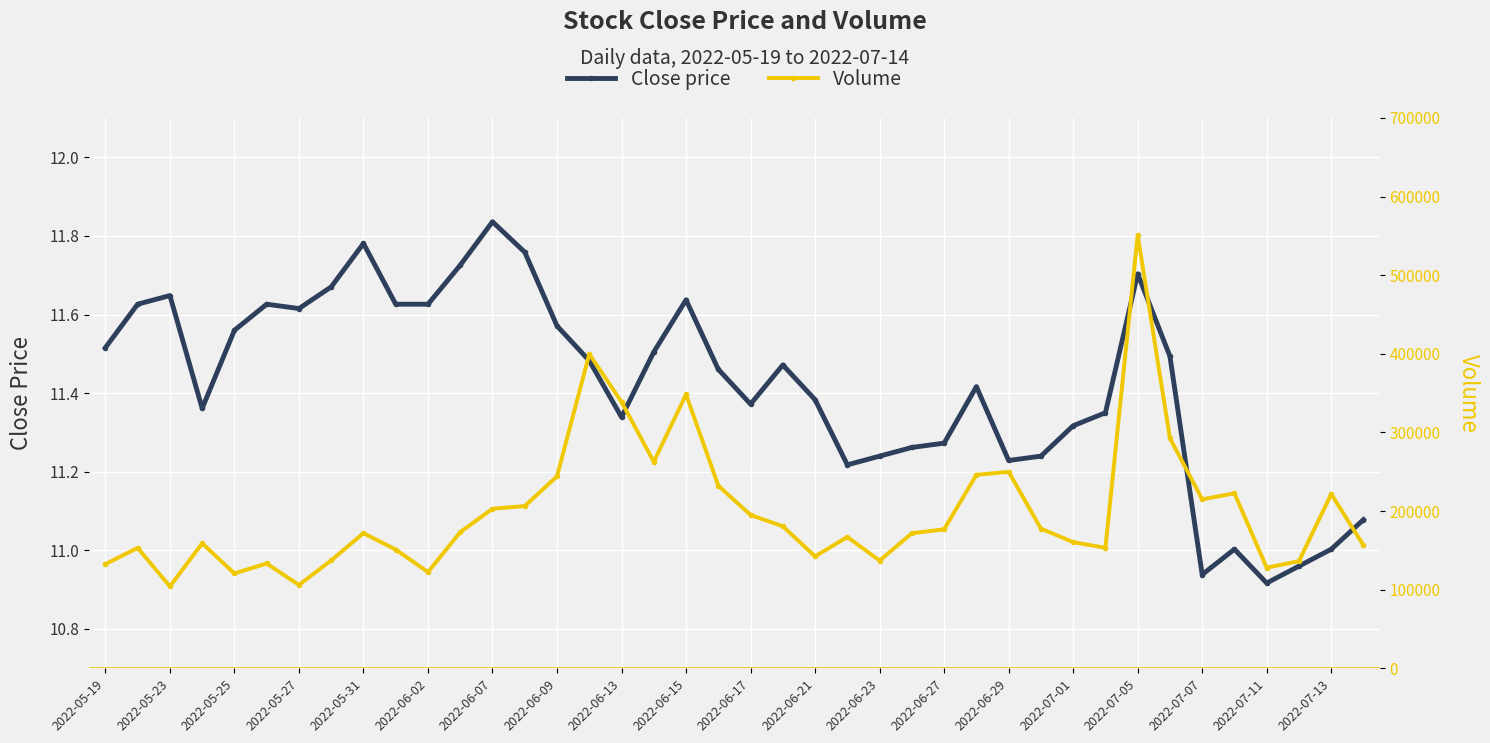

Which series has the largest total across all categories?

Volume